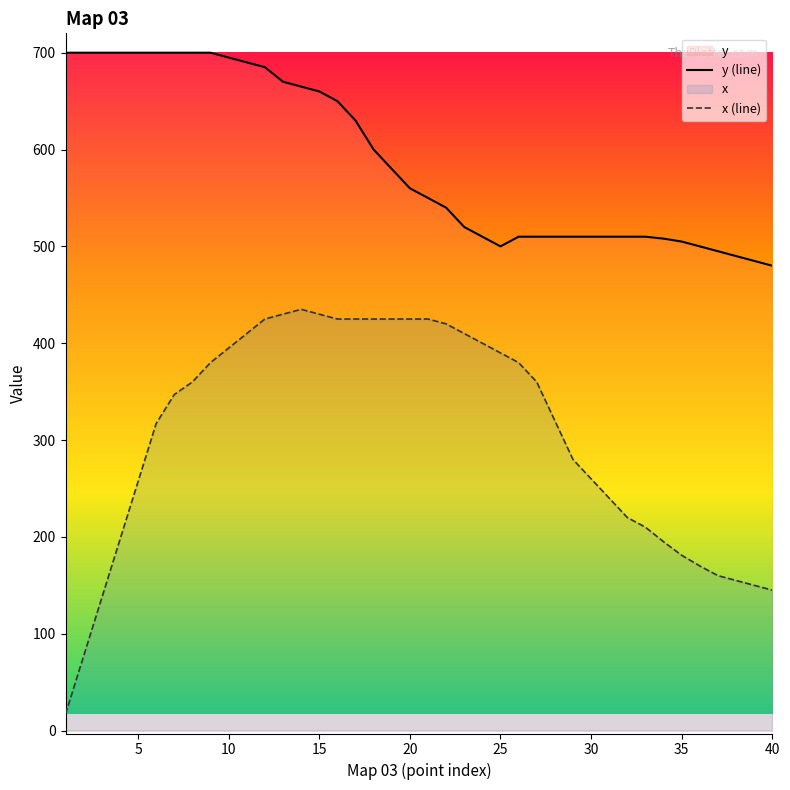

Between 14 and 37, which series saw the biggest shift?

x (line)